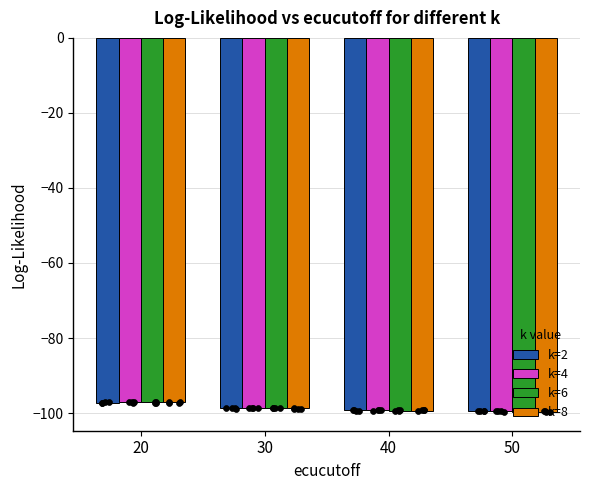

Which series has the largest total across all categories?

k=4